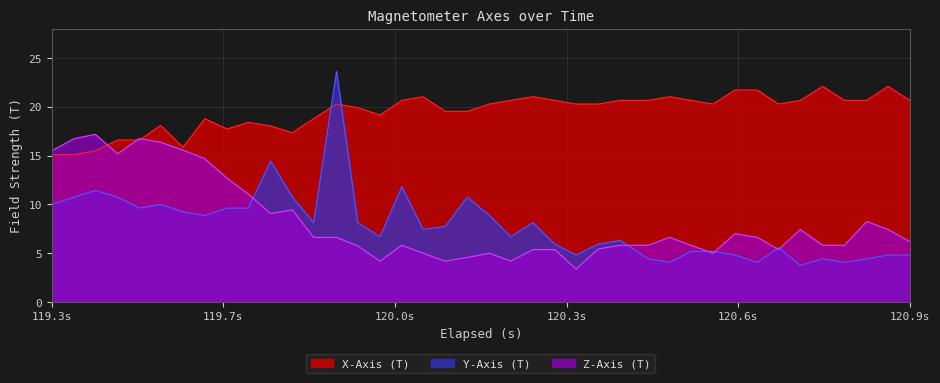

What is the maximum value shown in the chart?

23.6